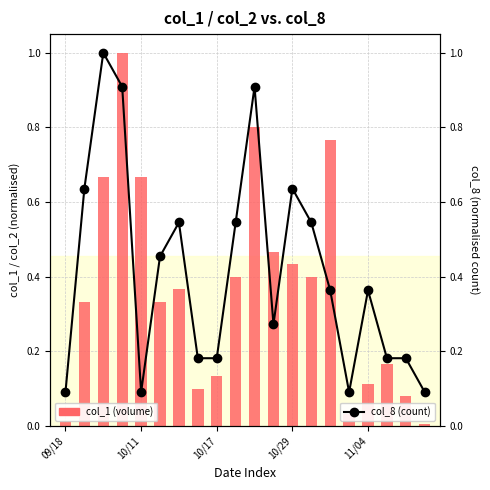

Rank the series by their average value, from lowest to highest.

col_1 (volume), col_8 (count)